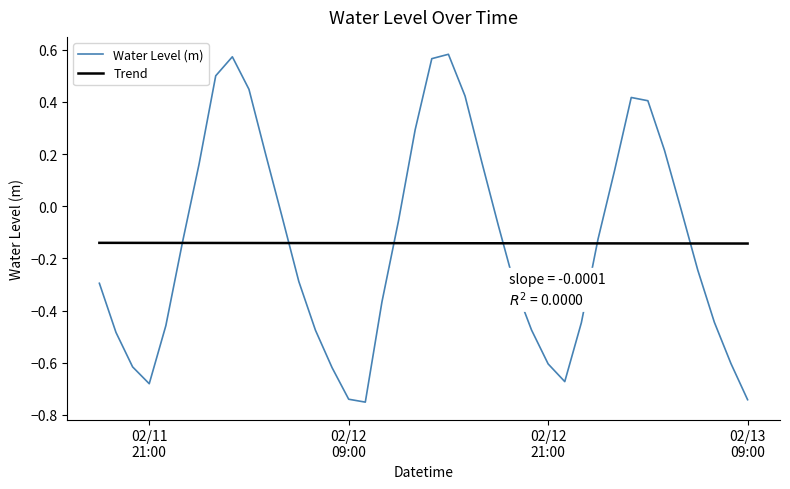

List the series in order of their peak value, lowest first.

Trend, Water Level (m)